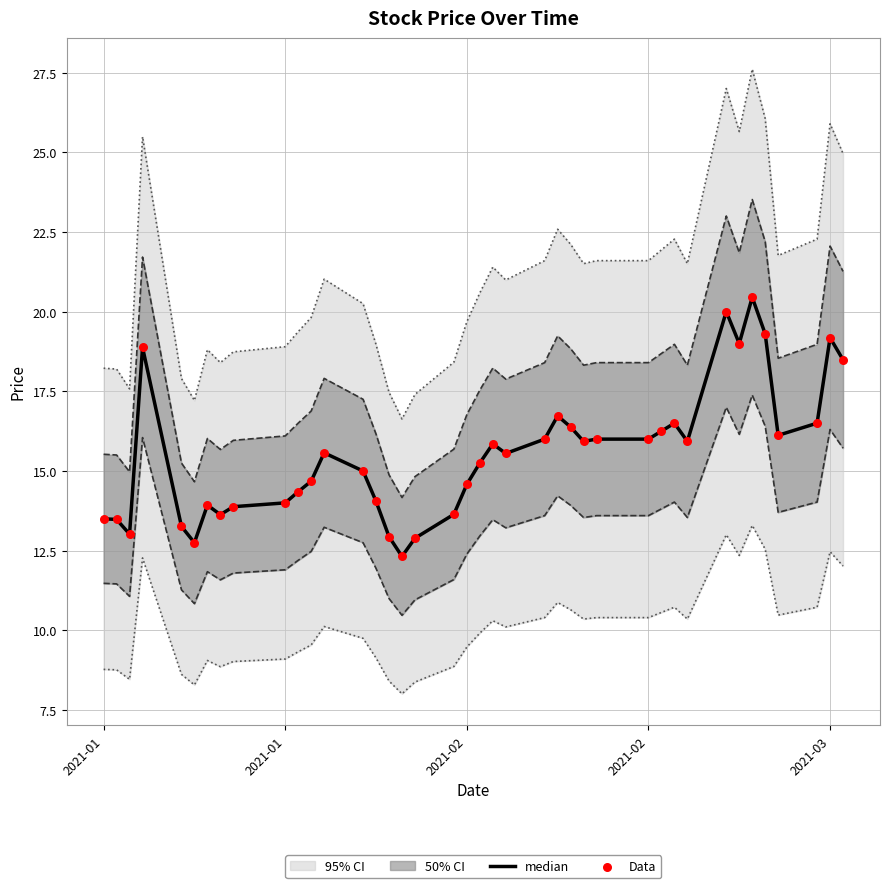

Is the value of median at 2021-01 greater than the value of Data at 21?

No